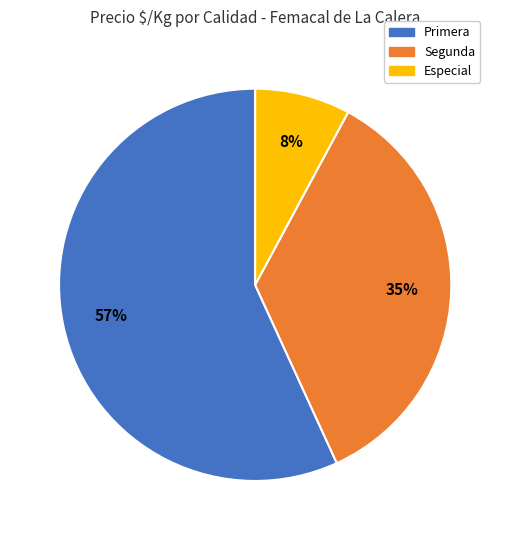

What is the largest slice in the pie chart?

Primera